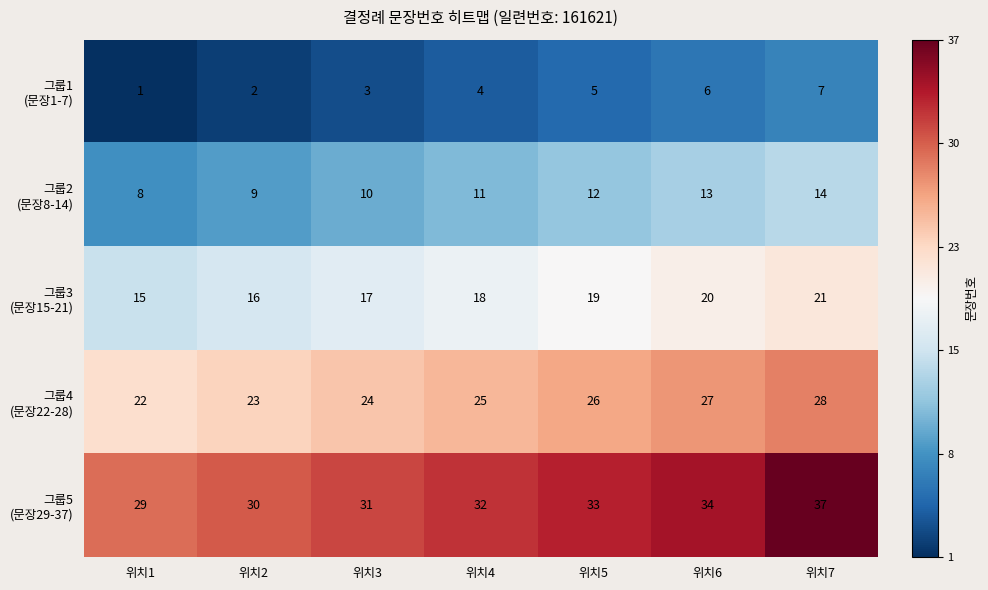

At which category is the sum across all series the highest?

위치7